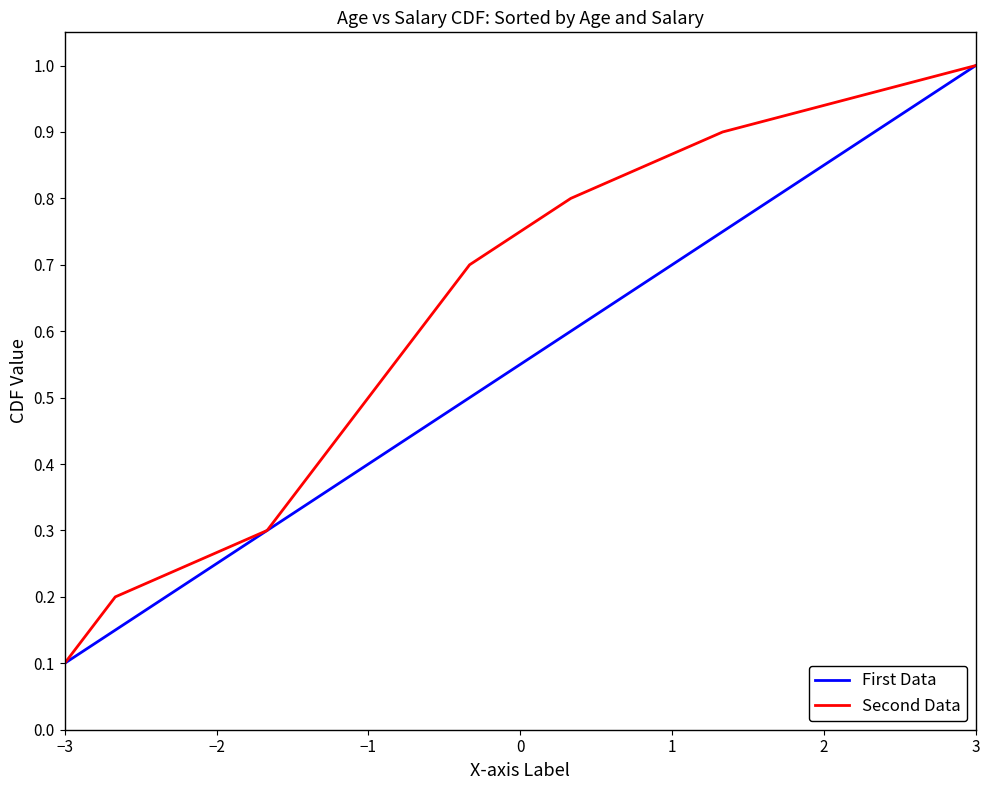

Count the First Data values in the range 0 to 1.

10